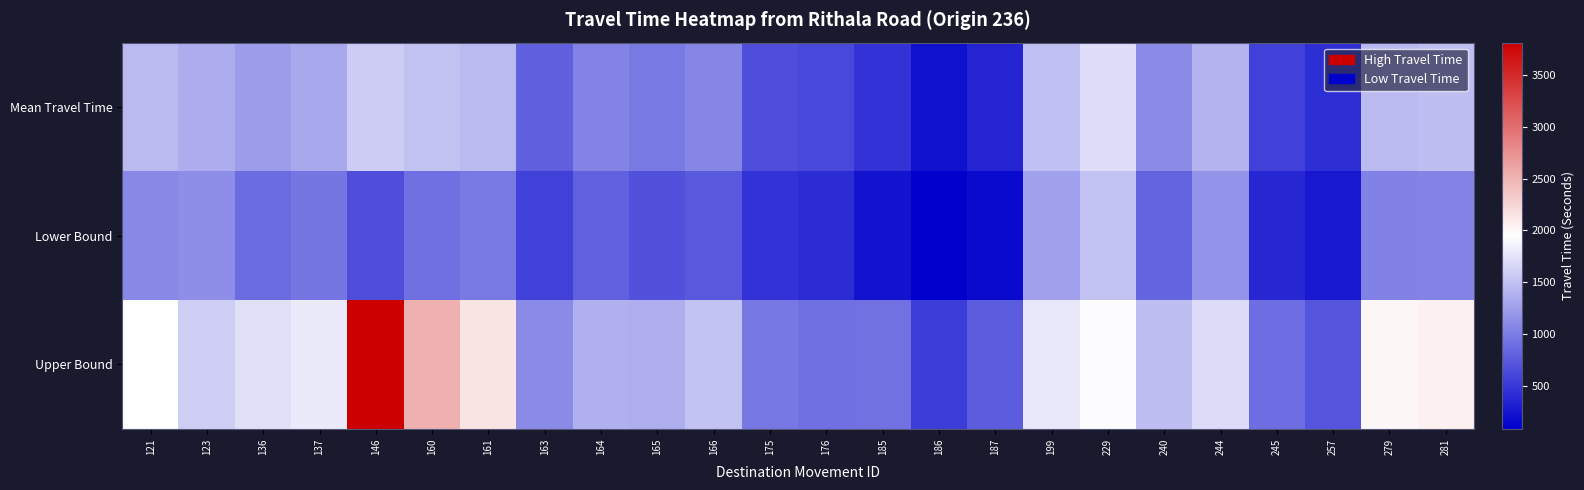

Between 187 and 240, which is larger?

240